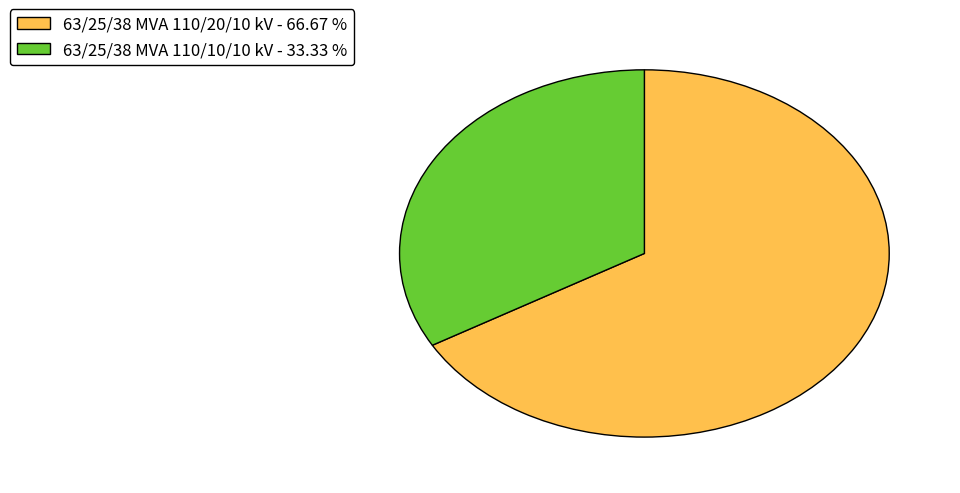

Rank the categories by value from highest to lowest.

63/25/38 MVA 110/20/10 kV, 63/25/38 MVA 110/10/10 kV